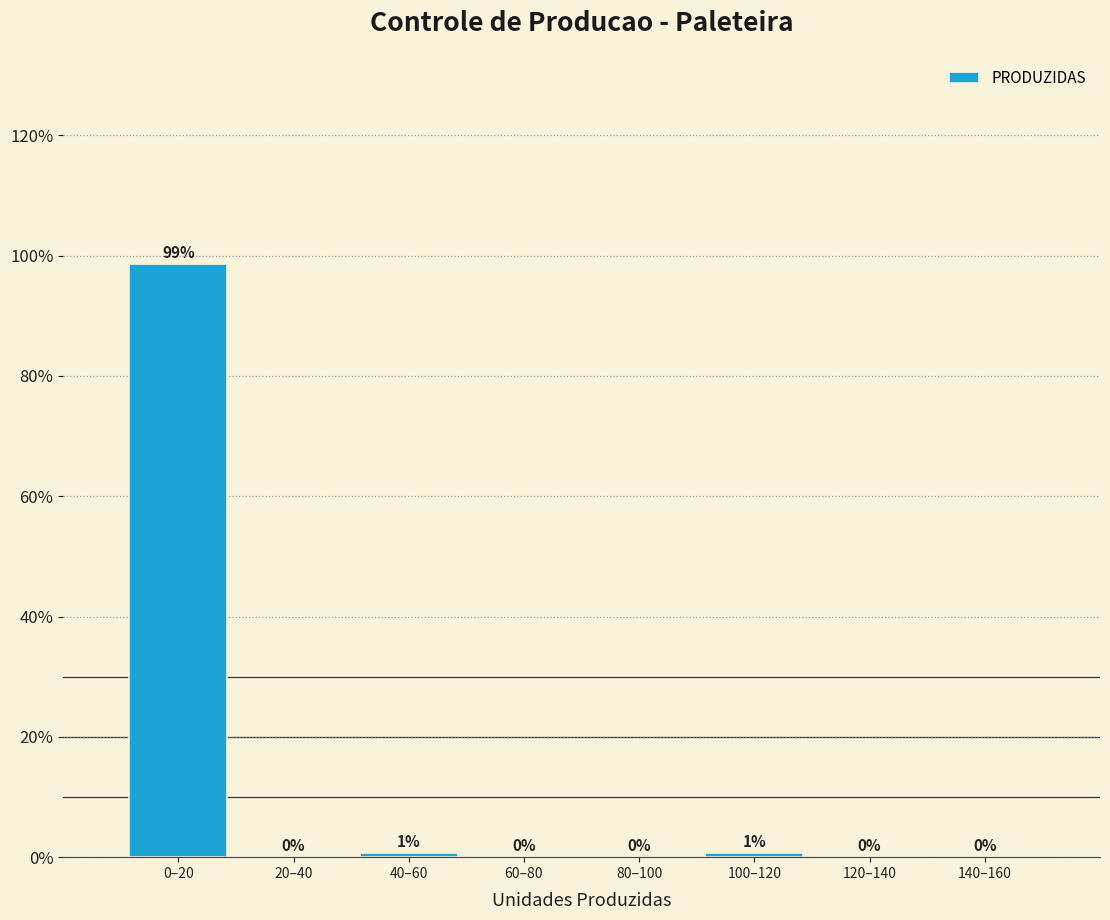

Which has a higher value, 60–80 or 40–60?

40–60